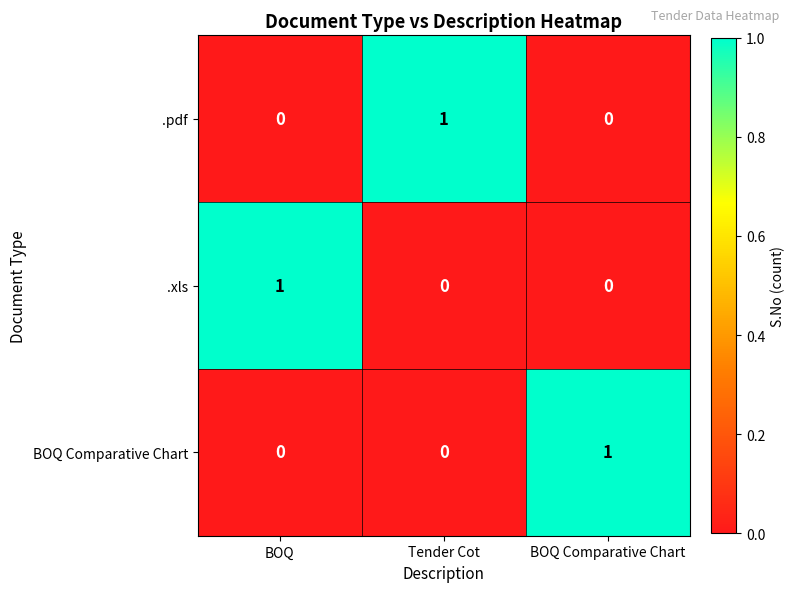

At how many categories does at least one series exceed 0?

3